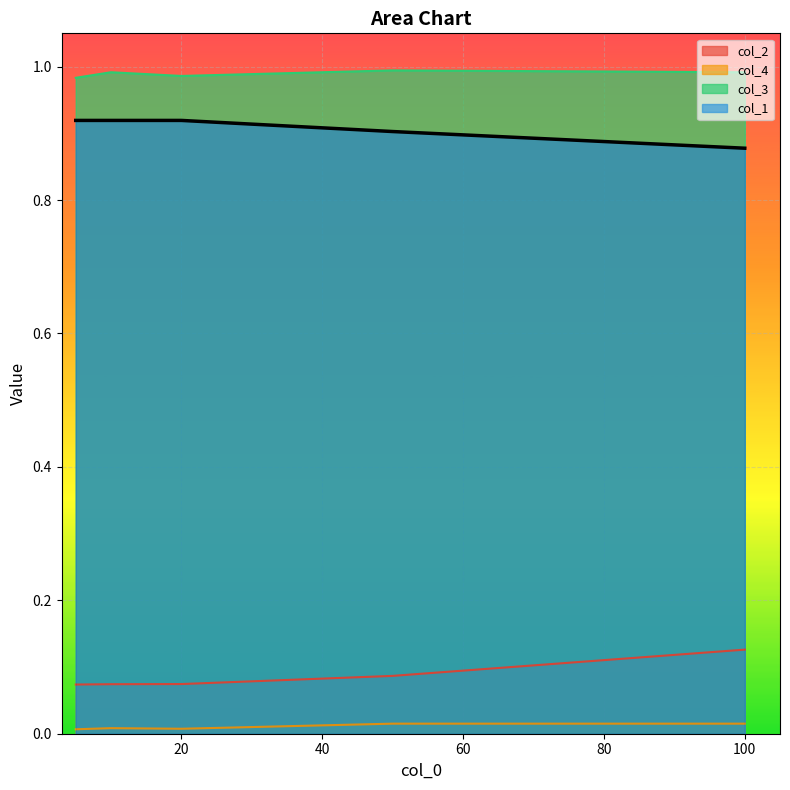

The value of col_4 at 10 is 0.0. True or false?

True